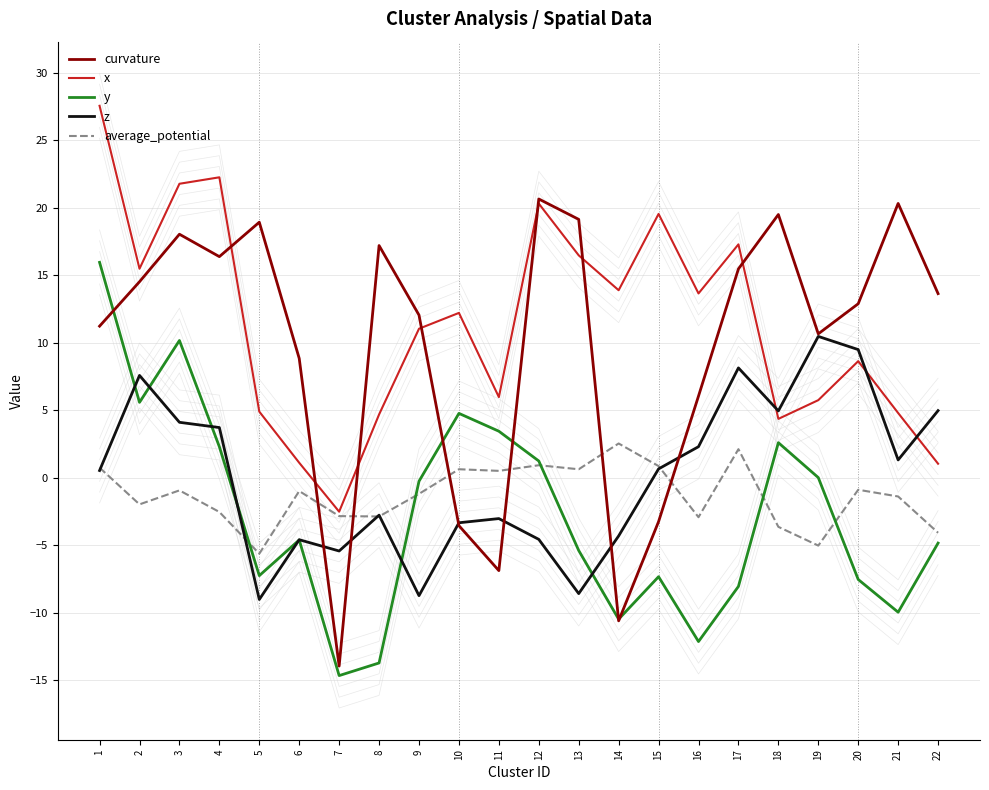

What is the difference between the average_potential values at 19 and 12?

6.0